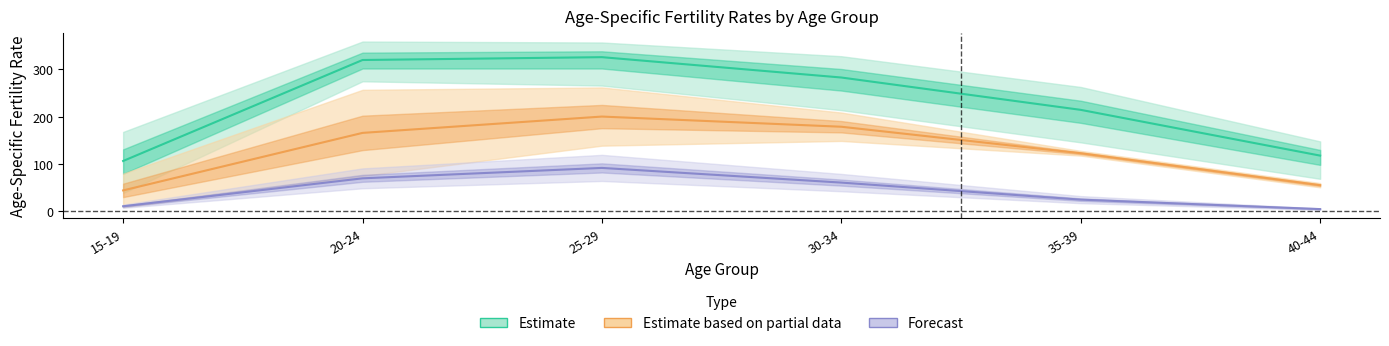

What is the sum of all Estimate based on partial data values?

768.5